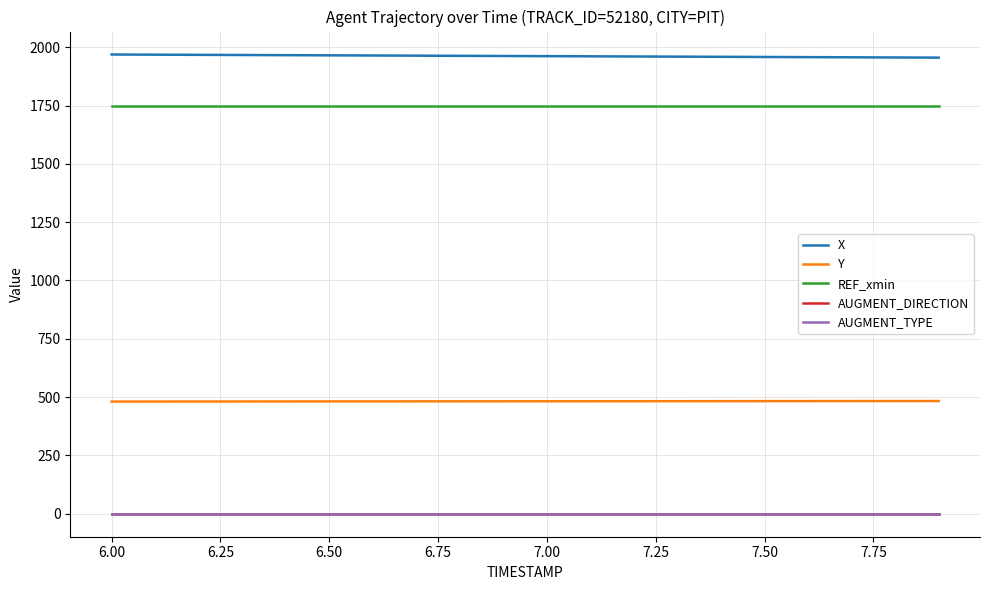

What is the lowest value of the REF_xmin series?

1747.9